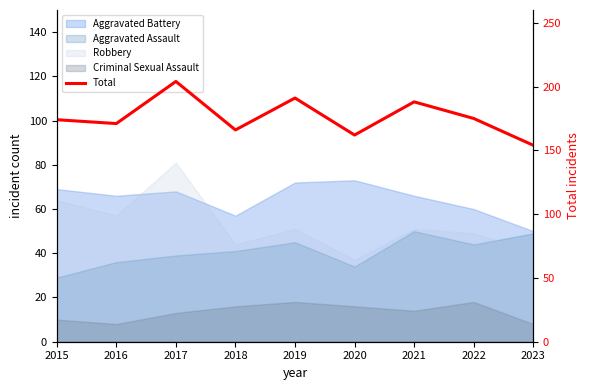

Reading right to left, what are all the values shown in this chart?

2023=154	2022=175	2021=188	2020=162	2019=191	2018=166	2017=204	2016=171	2015=174